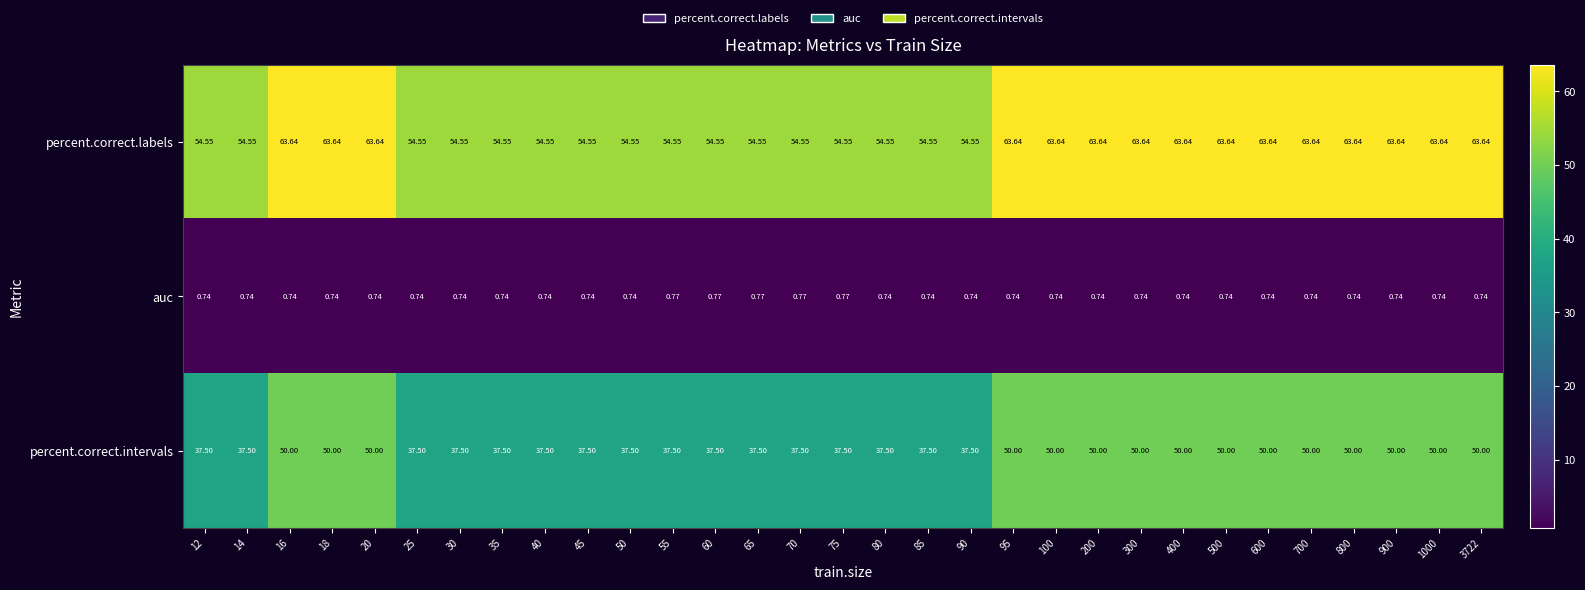

Which series changed the most between 80 and 300?

percent.correct.intervals